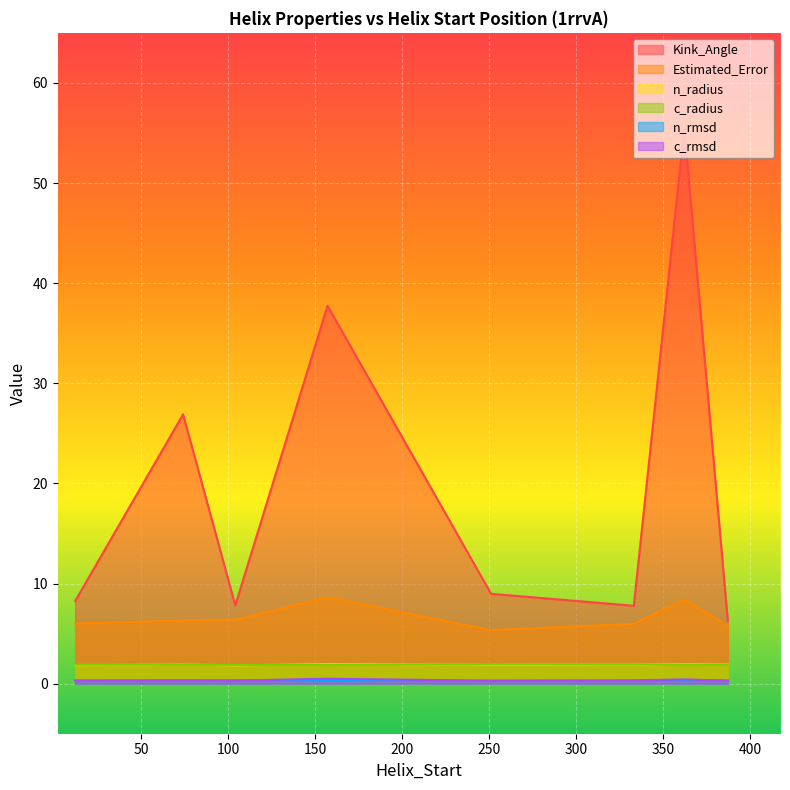

True or false: n_radius has a value of 1.9 at 333.

True